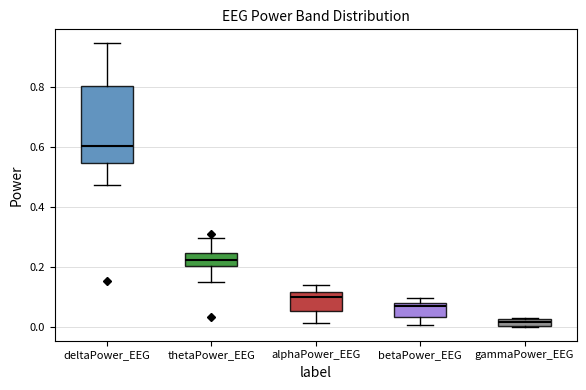

Where is the lower edge of the box for alphaPower_EEG on the y-axis? The values are not printed on the chart, so give them approximately, as read against the axis.

0.06